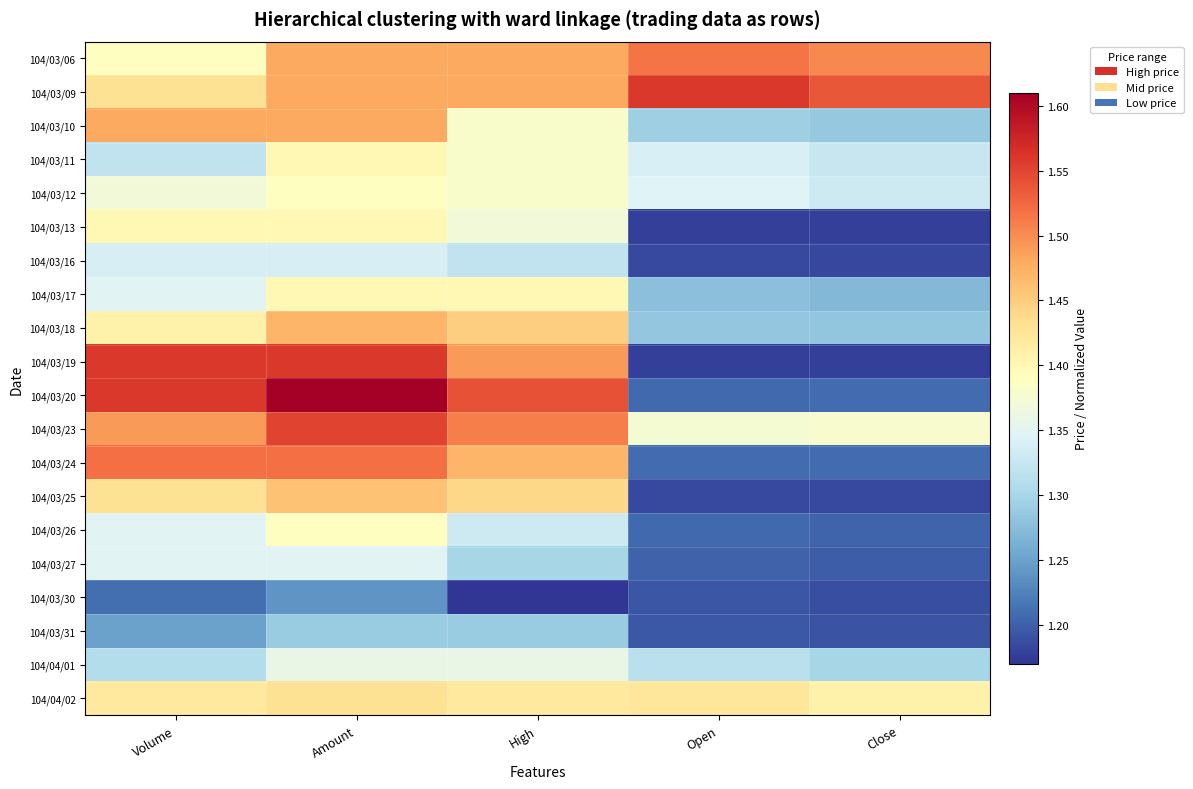

Which has a higher value, Close or Amount?

Close